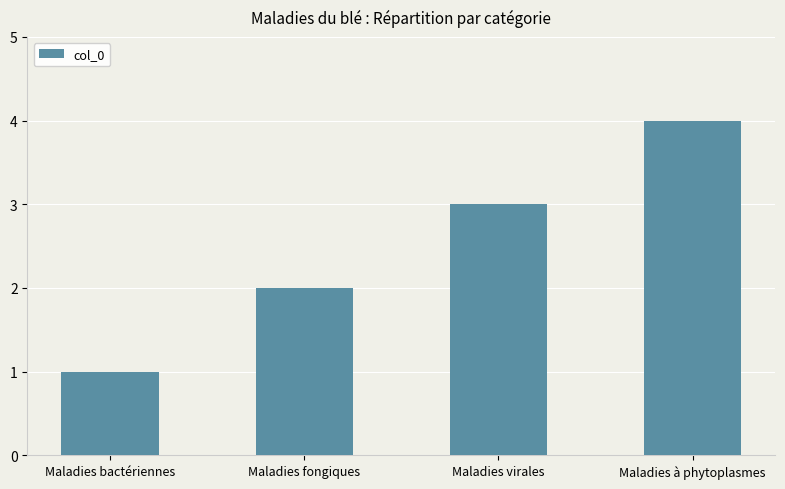

Does the chart contain stacked bars?

No